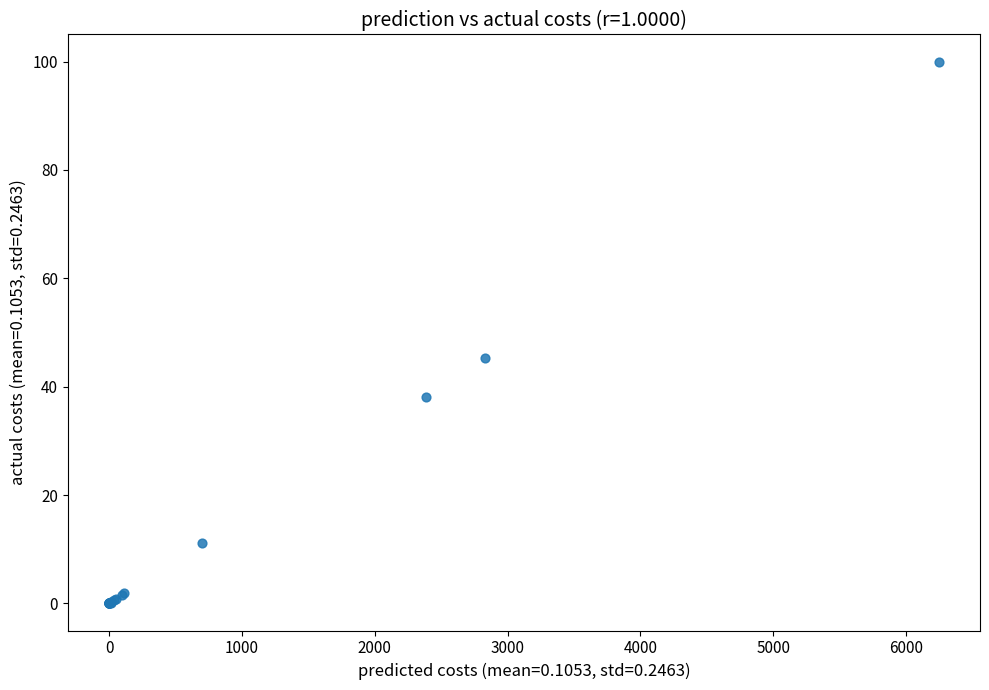

What Y value in the scatter plot is closest to 50?

45.3